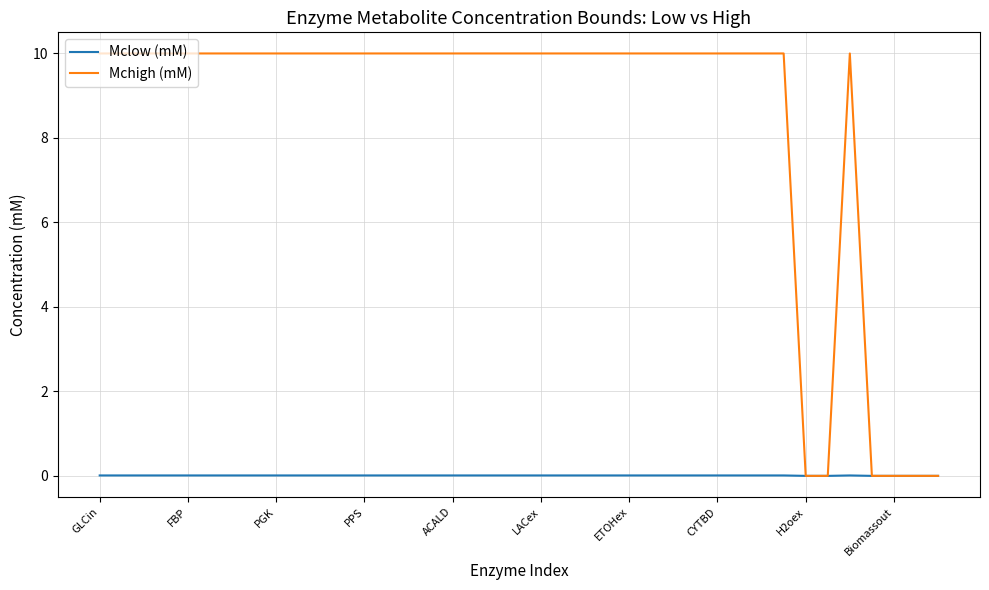

Which series has the widest spread of values?

Mchigh (mM)